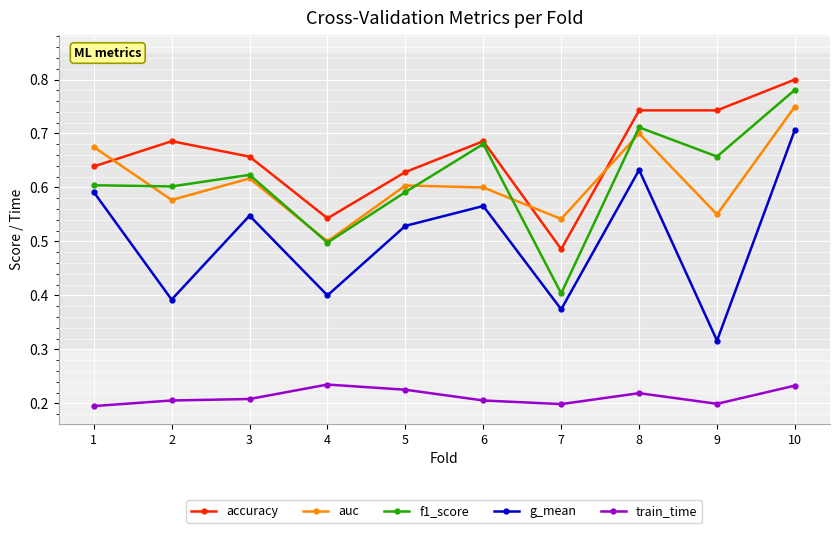

Which series changed the most between 1 and 2?

g_mean